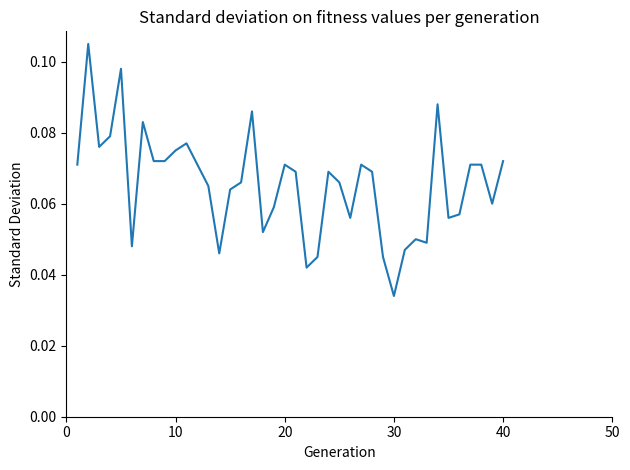

Reading left to right, list all the values displayed in this chart.

0.1	0.1	0.1	0.1	0.1	0.0	0.1	0.1	0.1	0.1	0.1	0.1	0.1	0.0	0.1	0.1	0.1	0.1	0.1	0.1	0.1	0.0	0.0	0.1	0.1	0.1	0.1	0.1	0.0	0.0	0.0	0.1	0.0	0.1	0.1	0.1	0.1	0.1	0.1	0.1